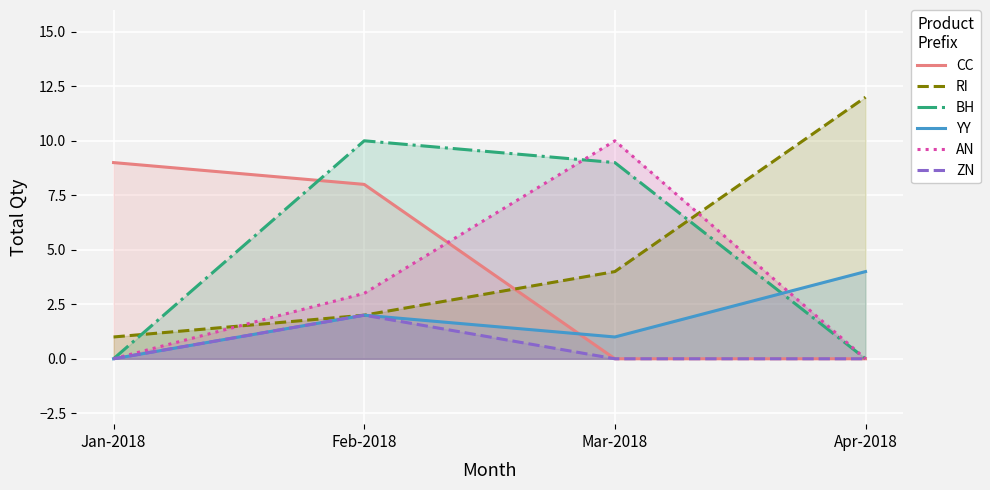

At Apr-2018, list the series in order from largest to smallest.

RI, YY, CC, BH, AN, ZN